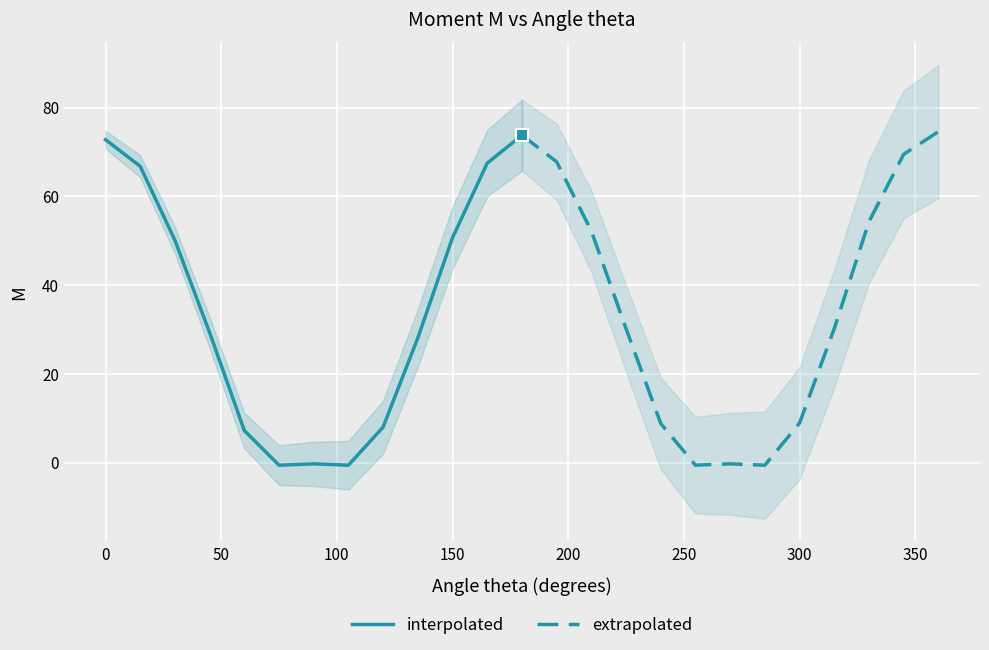

Reading left to right, transcribe all the data shown in this chart.

interpolated: 72.8	66.8	50.1	29.3	7.2	-0.6	-0.3	-0.6	8.0	28.1	50.7	67.5	73.8
extrapolated: 73.8	67.8	52.2	30.2	8.8	-0.6	-0.3	-0.6	8.9	30.2	54.3	69.5	74.6